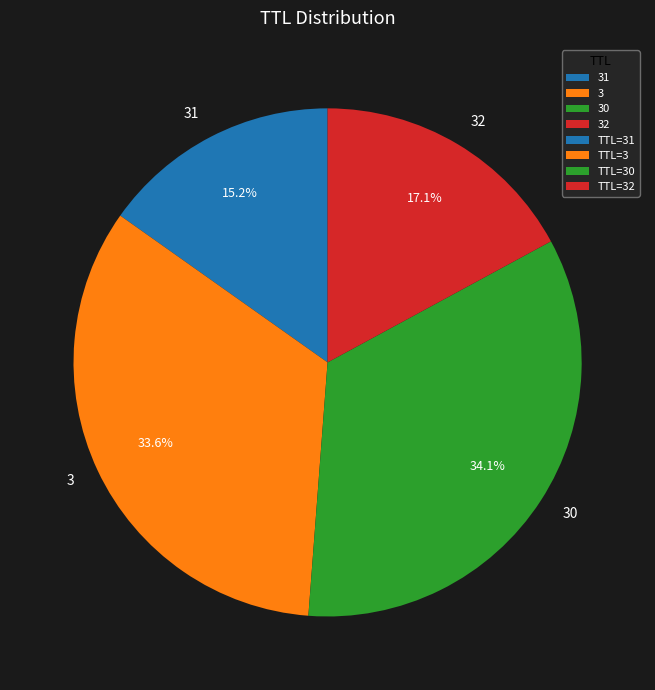

True or false: 30 accounts for 27% of the total.

False